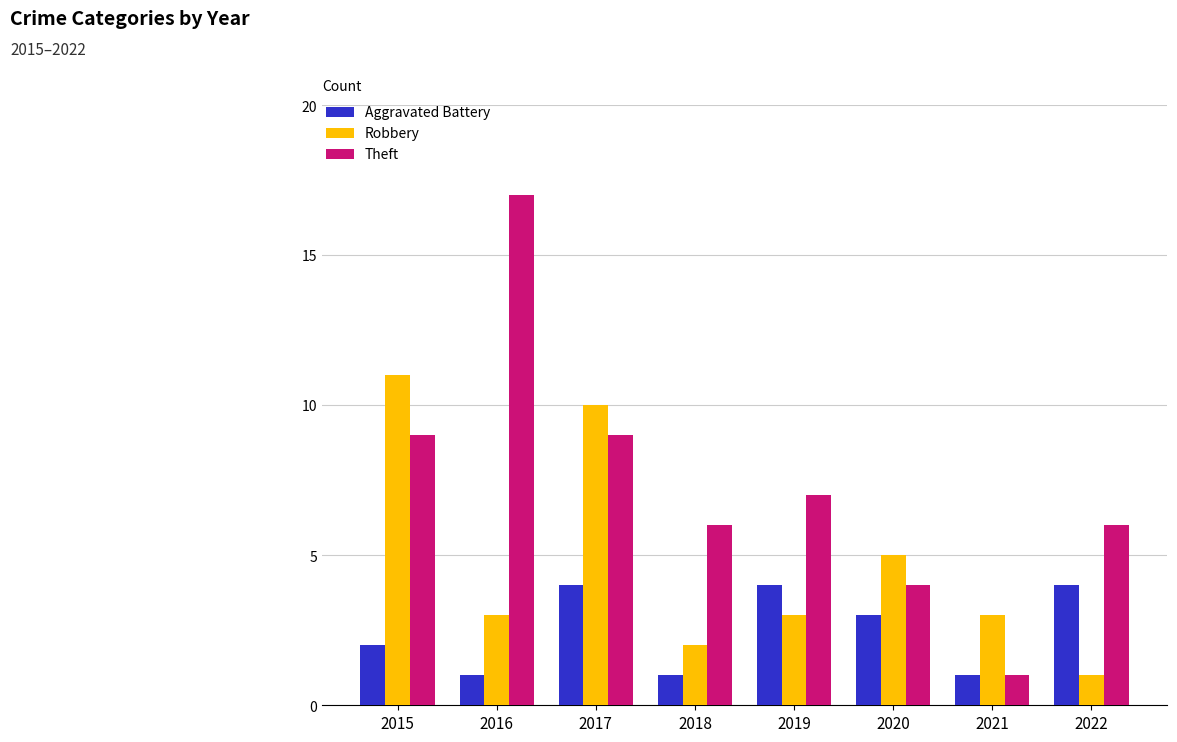

The Aggravated Battery series shows 4 at 2017. True or false?

True